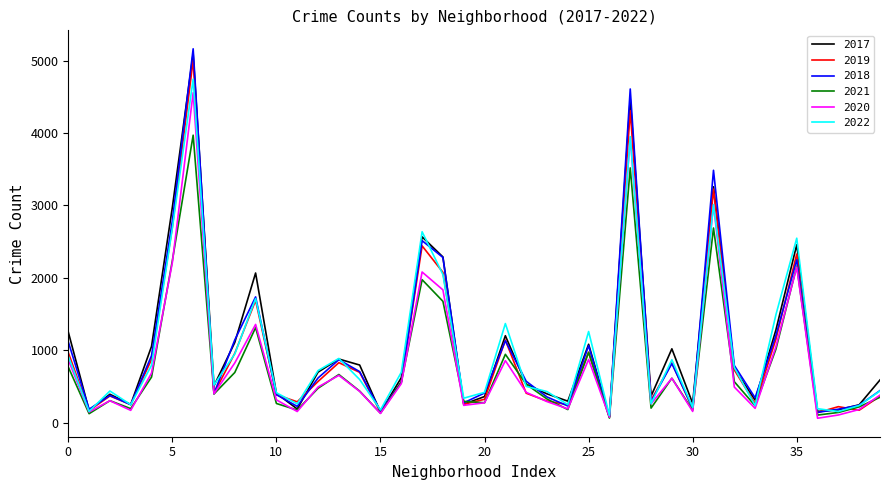

Which series has the largest range (max minus min)?

2018